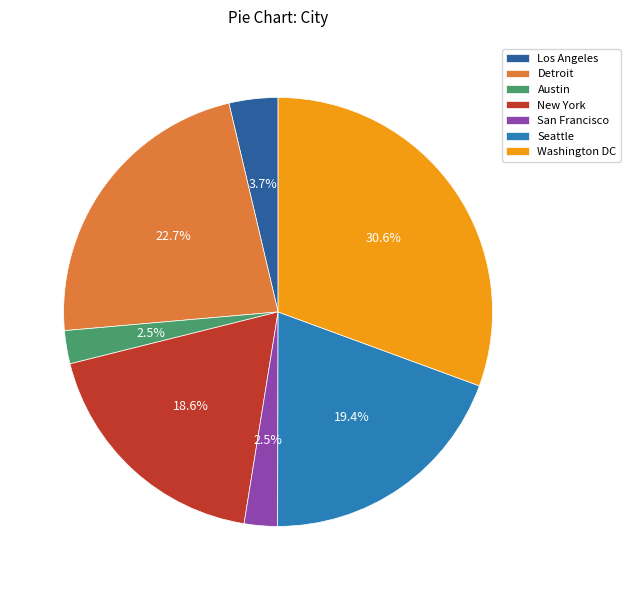

What is the total percentage of Detroit and San Francisco?

25.2%